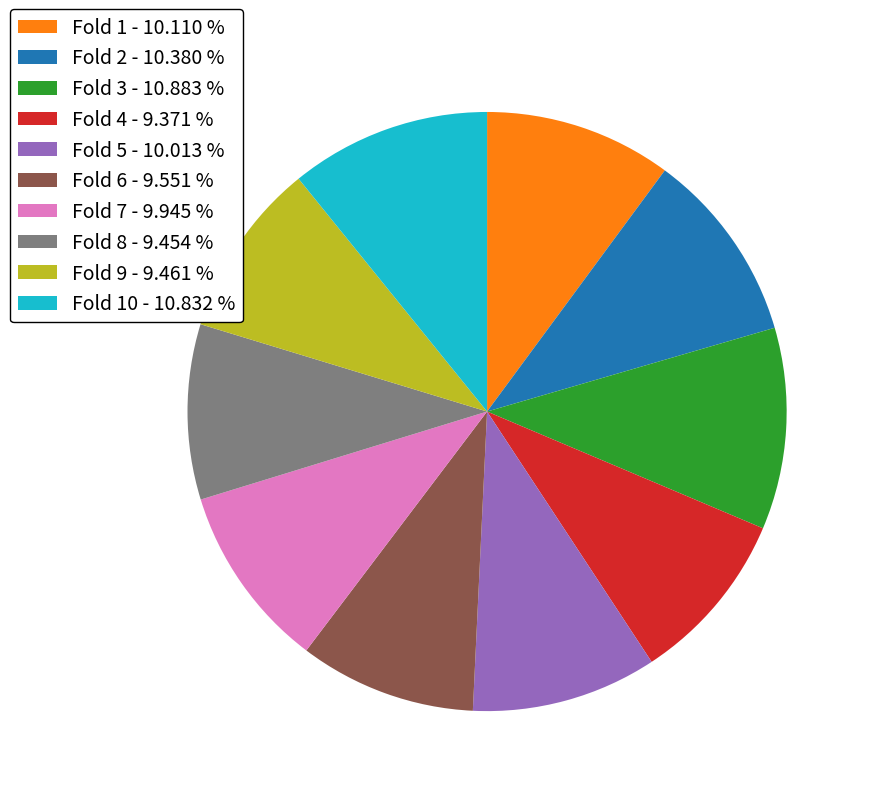

Is there a majority slice in this chart?

No